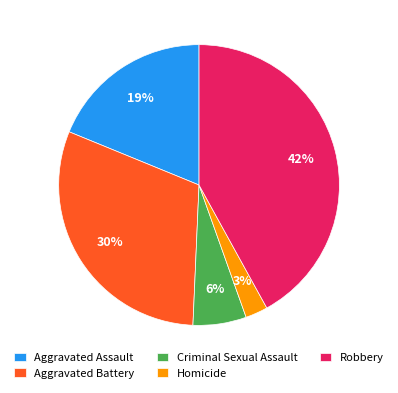

Approximately how many times larger is the value at Criminal Sexual Assault compared to Aggravated Assault?

0.3